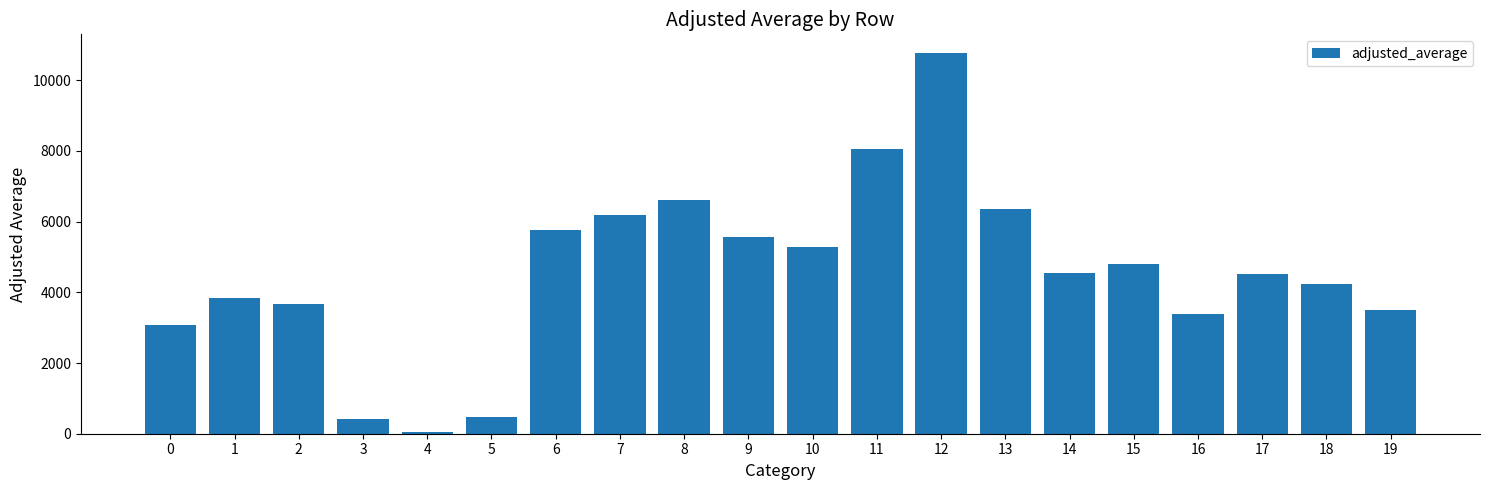

What is the sum of the values at 18 and 6?

9986.3